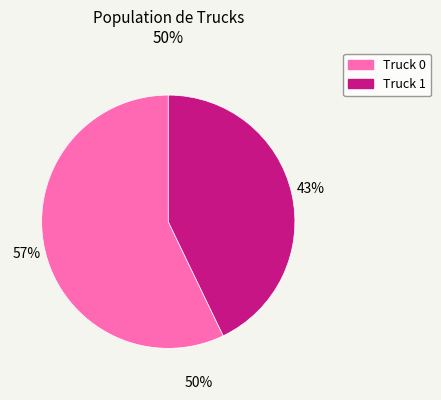

Which category has the smallest portion of the pie?

Truck 1